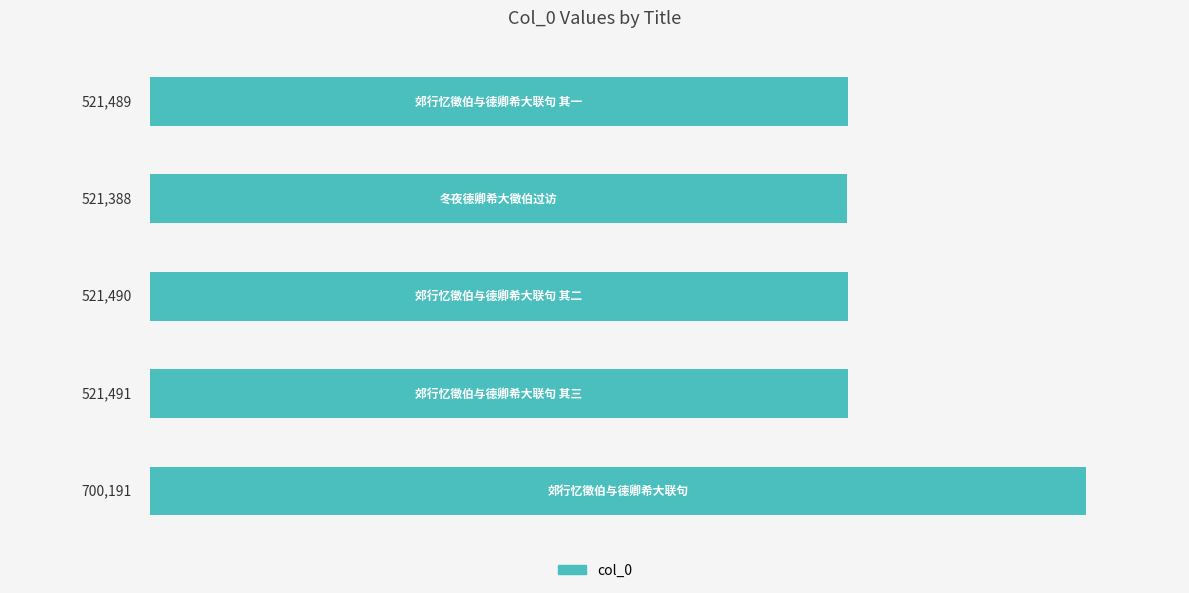

Reading bottom to top, extract all data points from this chart.

700191	521491	521490	521388	521489